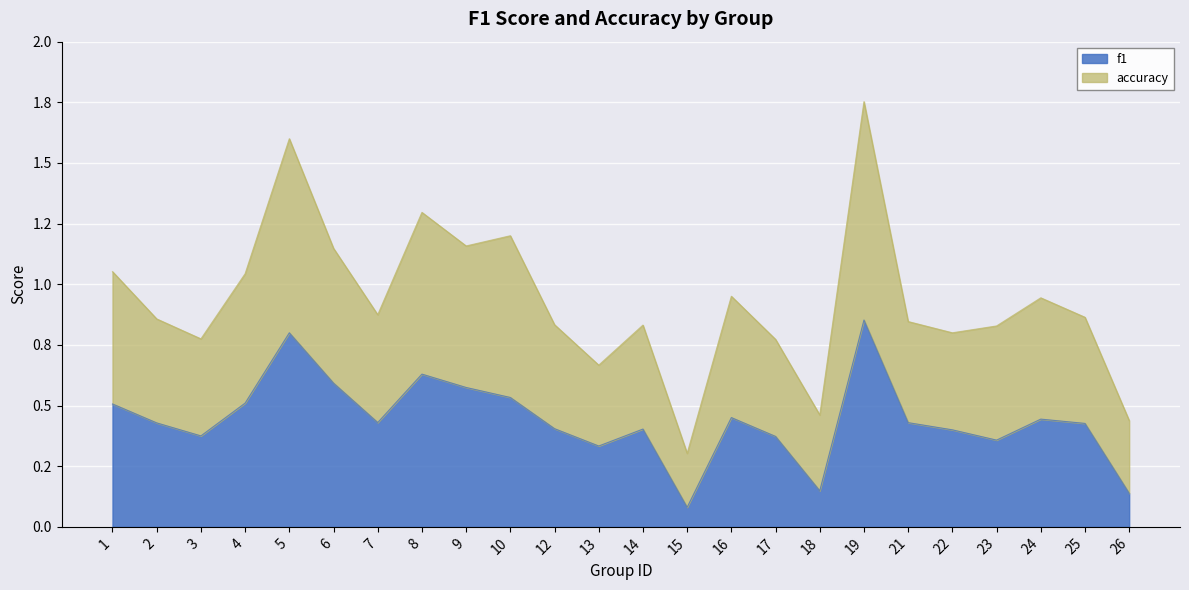

What are all the series names shown in the legend?

f1, accuracy